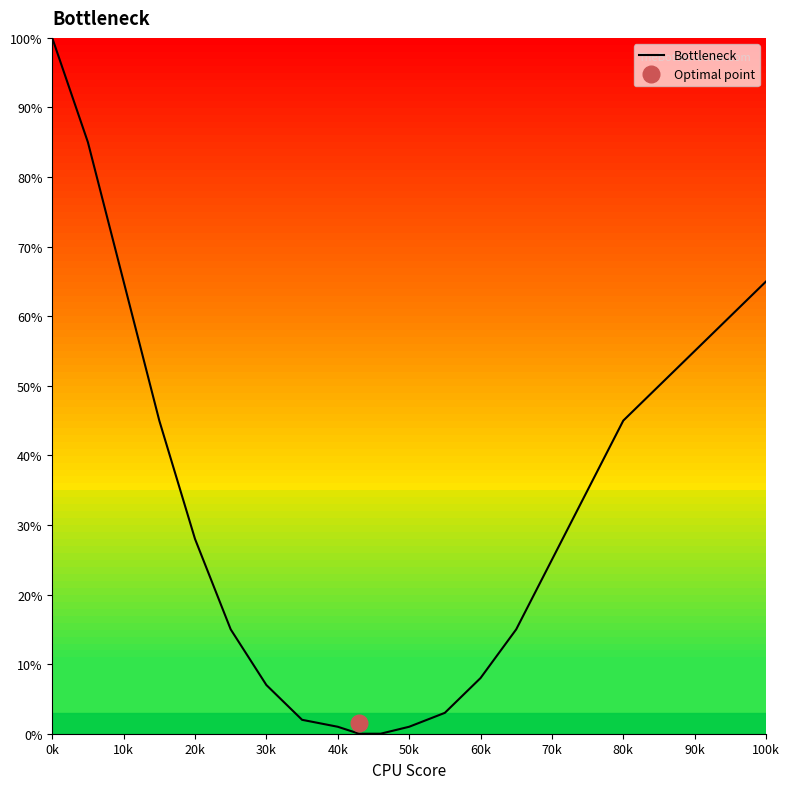

How many data points are above 25?

9